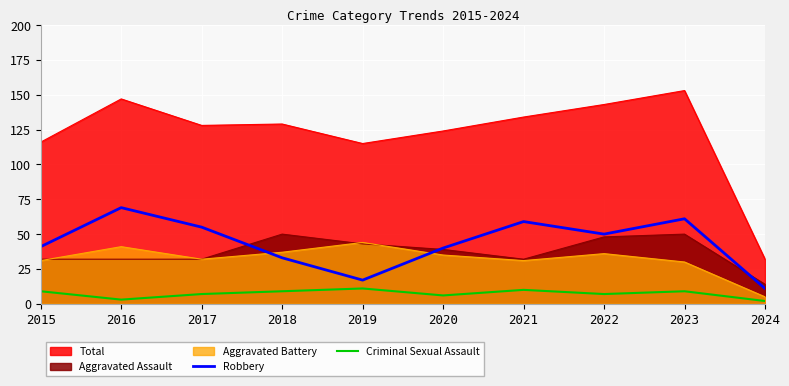

How many lines are shown in the chart?

5